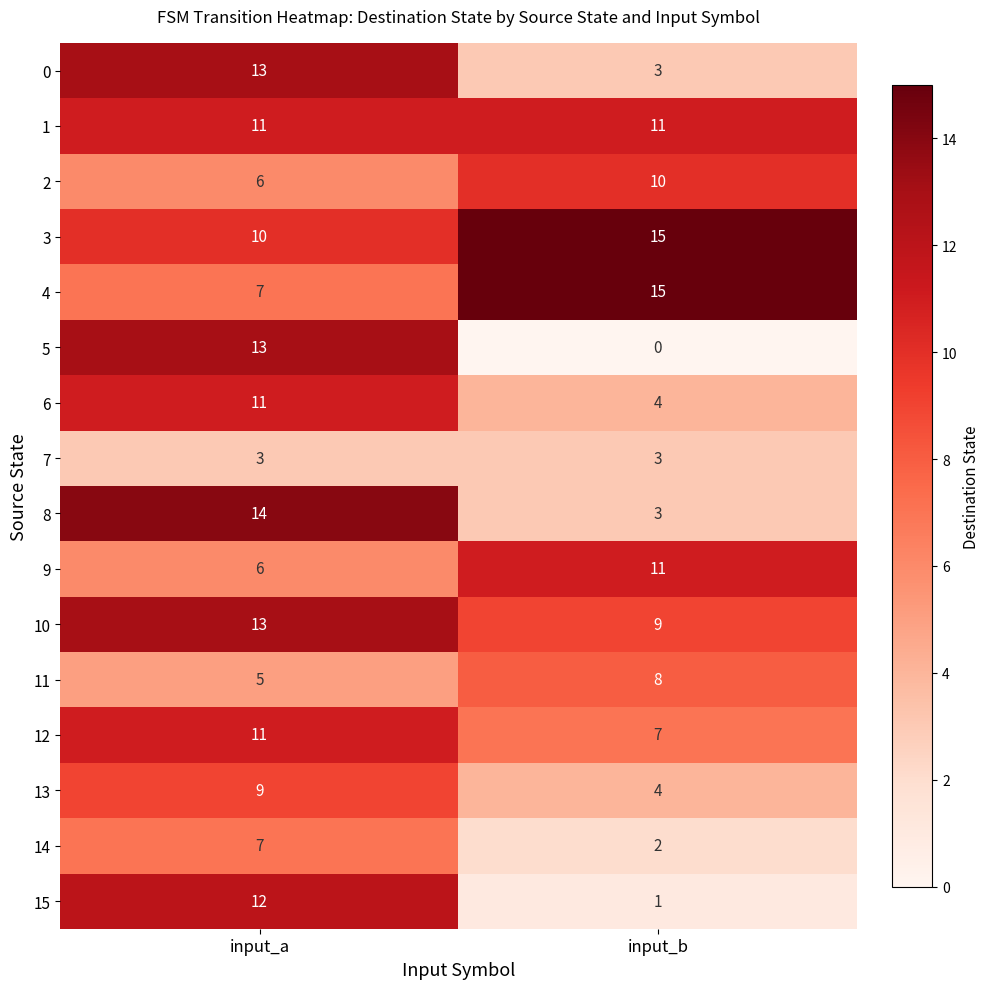

What is the difference between the 0 values at input_a and input_b?

10